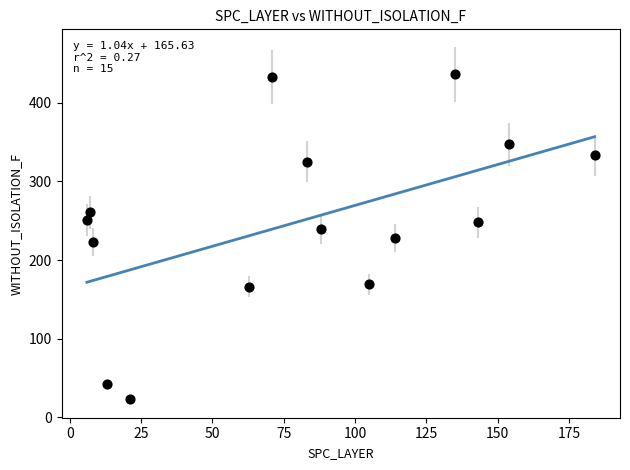

What is the range of X values (max minus min)?

178